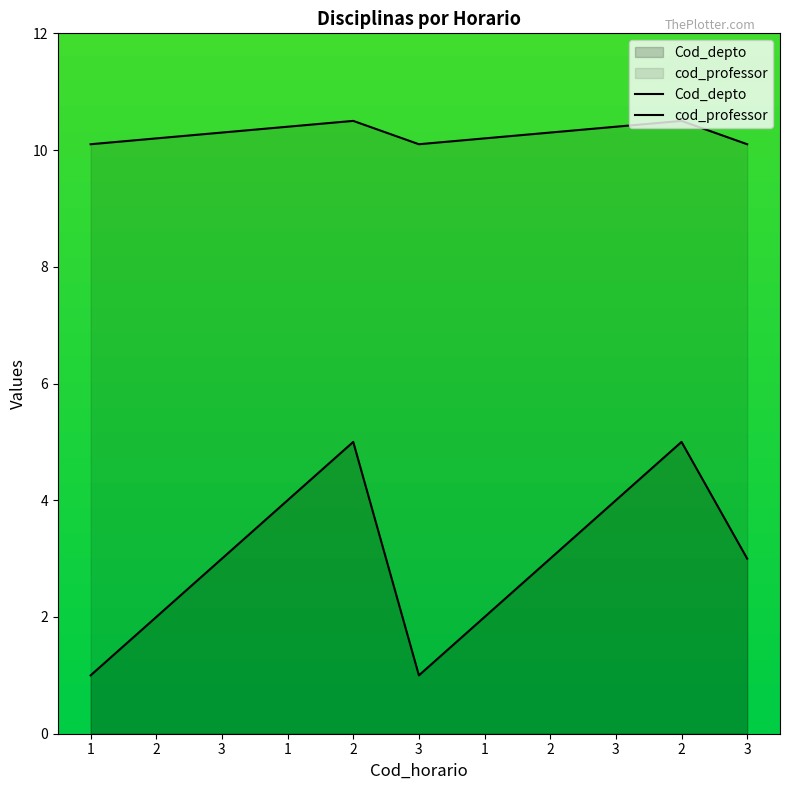

True or false: Cod_depto has a value of 2.0 at 2.

True